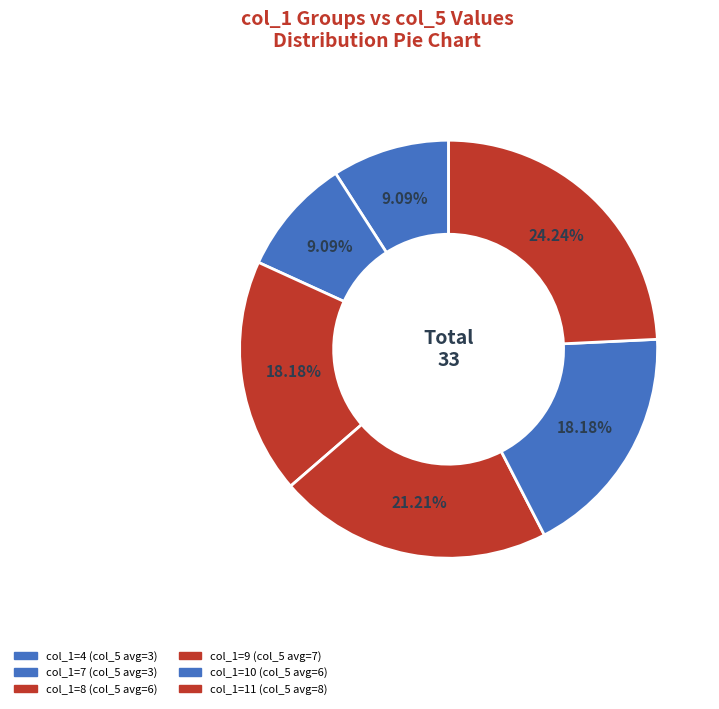

How many slices are in this pie chart?

6